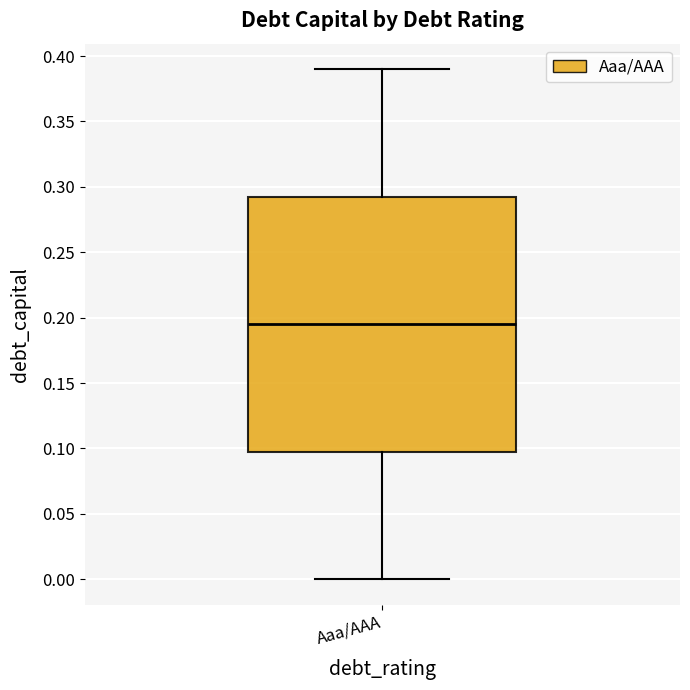

Read this box plot against the y-axis: the position of the median line, the range covered by the box, and the ends of both whiskers. The values are not printed on the chart, so give them approximately, as read against the axis.

median 0.195, box 0.100 to 0.295, whiskers 0.000 to 0.390